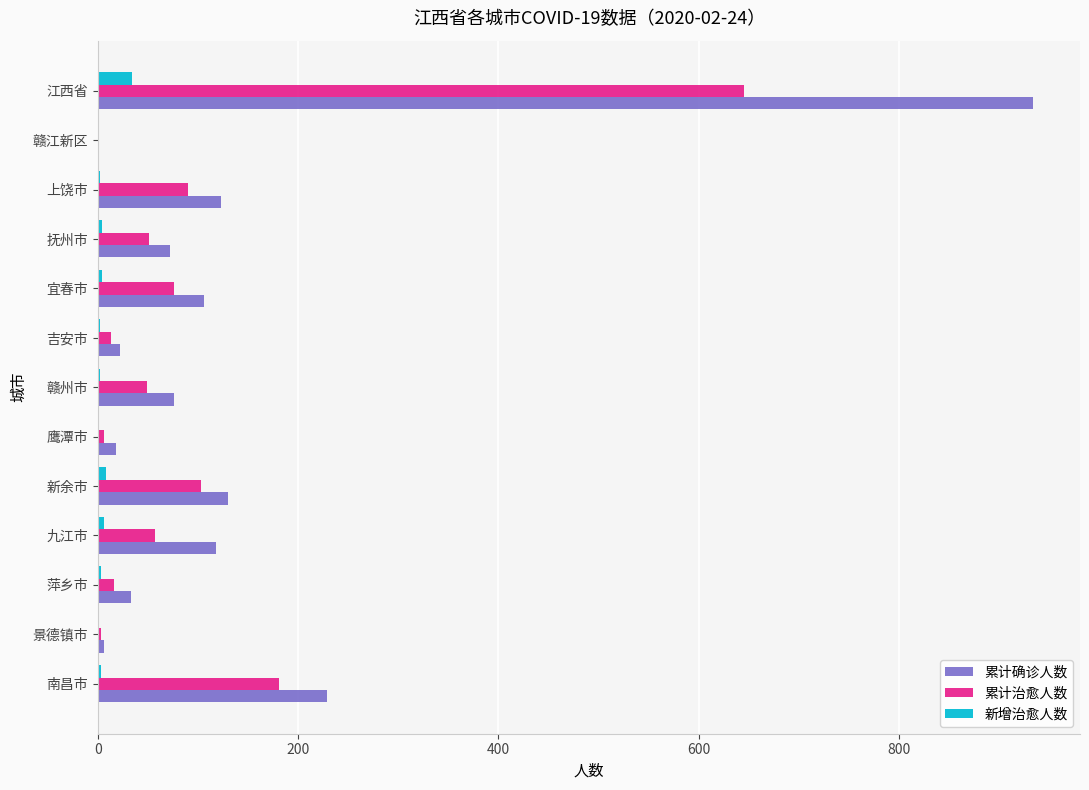

True or false: 累计确诊人数 has a value of 22 at 吉安市.

True